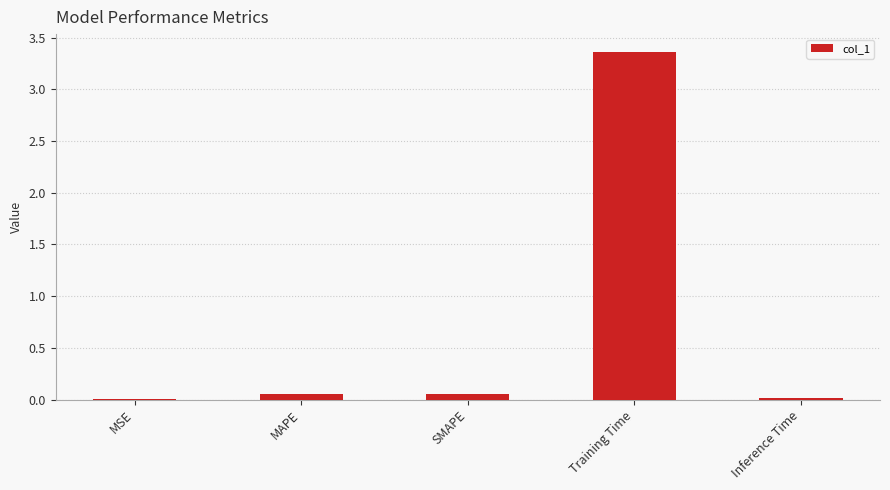

What is the greatest value displayed?

3.4